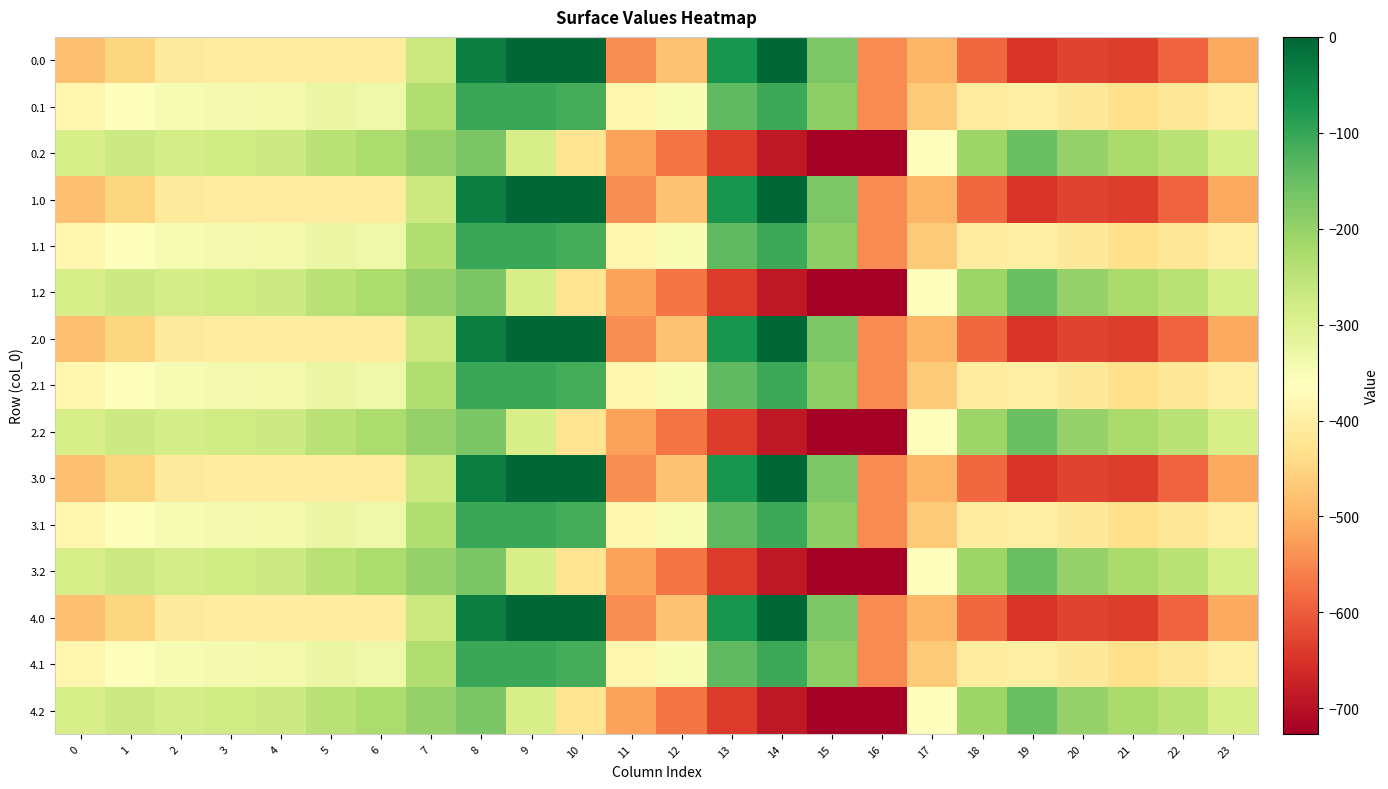

List the series in order of their peak value, highest first.

0.0, 1.0, 2.0, 3.0, 4.0, 0.1, 1.1, 2.1, 3.1, 4.1, 0.2, 1.2, 2.2, 3.2, 4.2